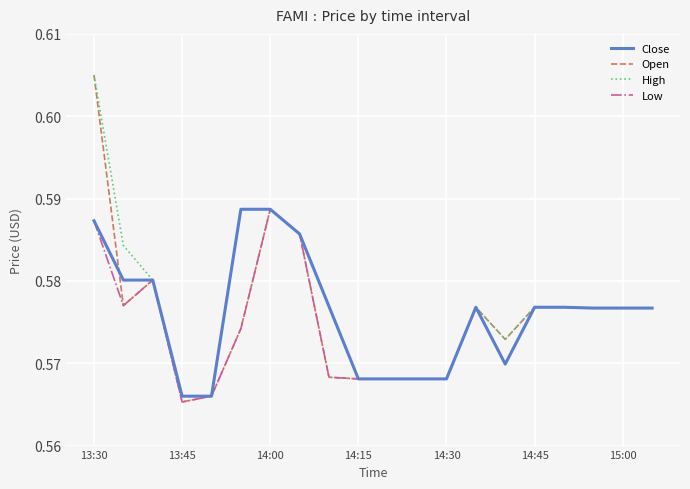

Which series has the widest spread of values?

Open